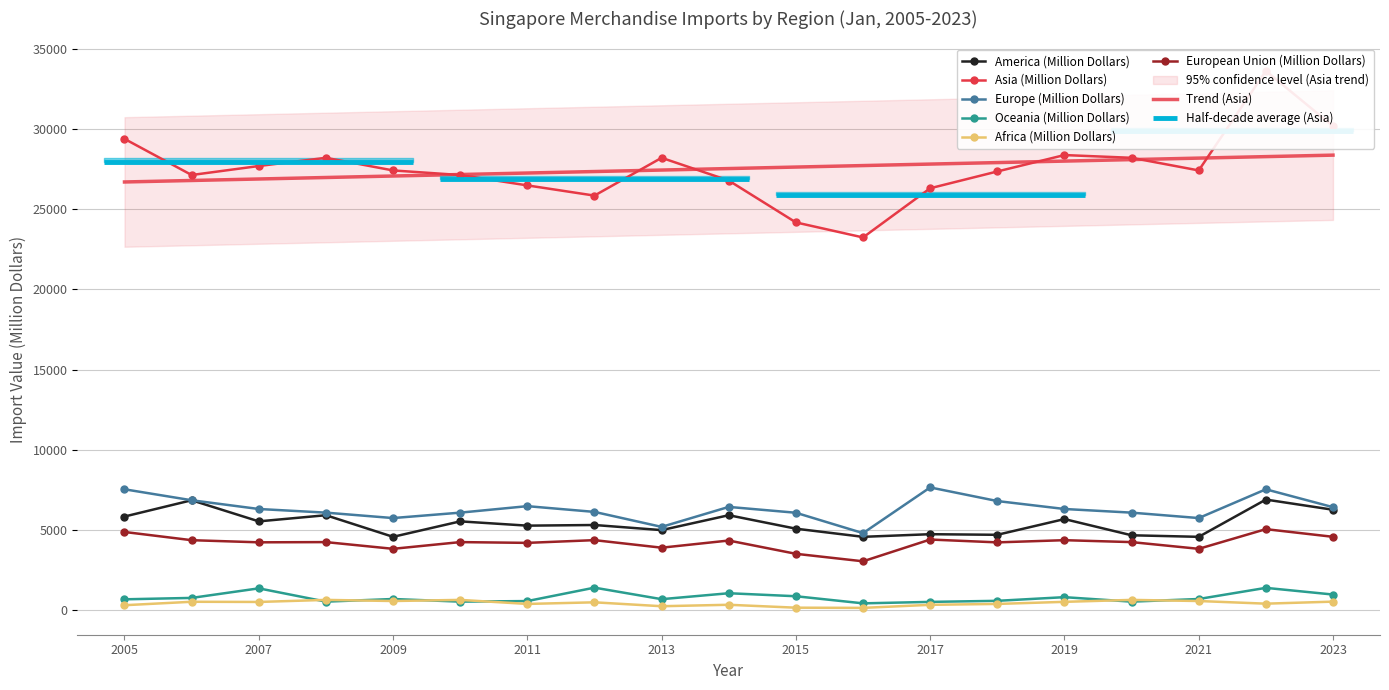

At how many categories does at least one series exceed 14850?

19